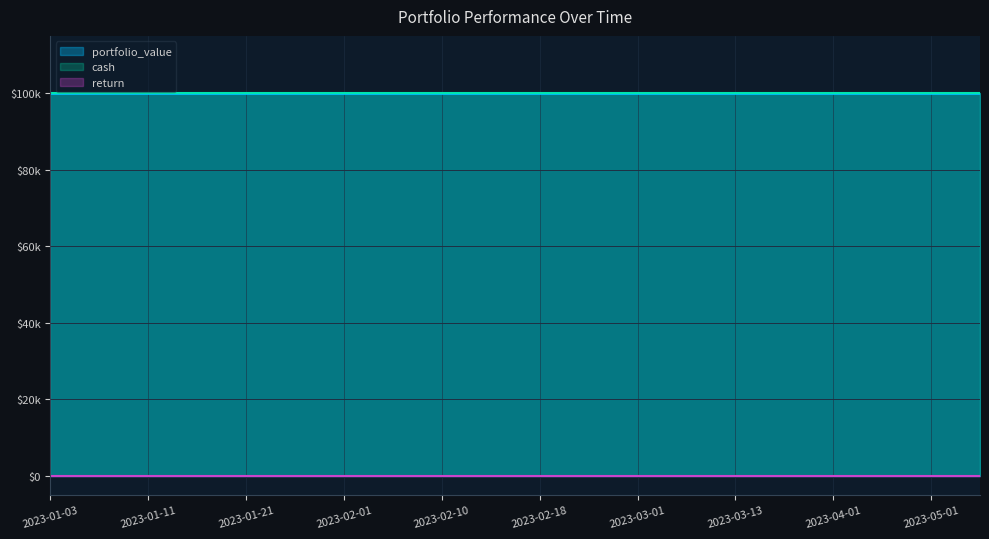

Reading left to right, transcribe all the data shown in this chart.

portfolio_value: 2023-01-03=100000	2023-01-07=100000	2023-01-11=100000	2023-01-17=100000	2023-01-21=100000	2023-01-27=100000	2023-02-01=100000	2023-02-06=100000	2023-02-10=100000	2023-02-14=100000	2023-02-18=100000	2023-02-22=100000	2023-03-01=100000	2023-03-07=100000	2023-03-13=100000	2023-03-20=100000	2023-04-01=100000	2023-04-15=100000	2023-05-01=100000	2023-05-15=100000
cash: 2023-01-03=100000	2023-01-07=100000	2023-01-11=100000	2023-01-17=100000	2023-01-21=100000	2023-01-27=100000	2023-02-01=100000	2023-02-06=100000	2023-02-10=100000	2023-02-14=100000	2023-02-18=100000	2023-02-22=100000	2023-03-01=100000	2023-03-07=100000	2023-03-13=100000	2023-03-20=100000	2023-04-01=100000	2023-04-15=100000	2023-05-01=100000	2023-05-15=100000
return: 2023-01-03=0	2023-01-07=0	2023-01-11=0	2023-01-17=0	2023-01-21=0	2023-01-27=0	2023-02-01=0	2023-02-06=0	2023-02-10=0	2023-02-14=0	2023-02-18=0	2023-02-22=0	2023-03-01=0	2023-03-07=0	2023-03-13=0	2023-03-20=0	2023-04-01=0	2023-04-15=0	2023-05-01=0	2023-05-15=0